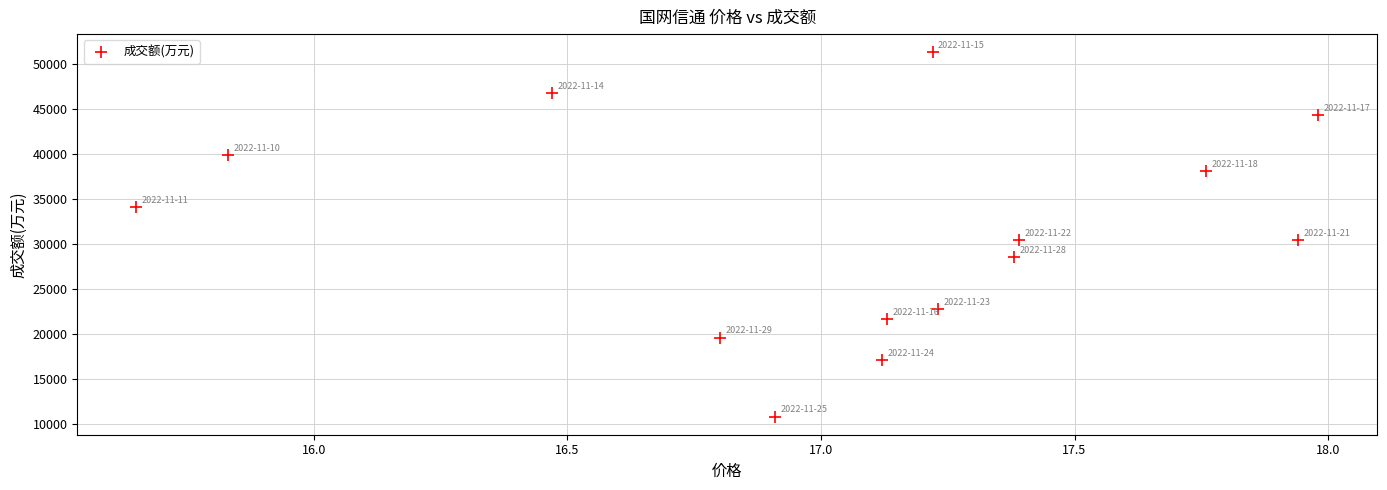

What is the range of Y values (max minus min)?

40391